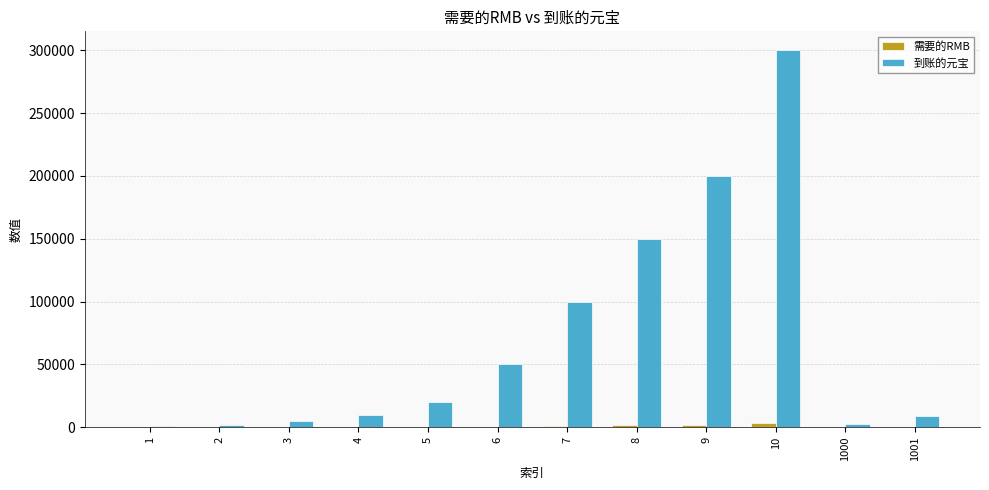

What is the maximum value shown in the chart?

300000